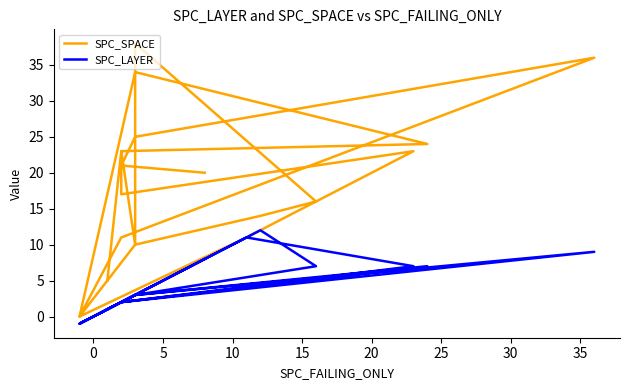

What is the difference between the second highest and minimum values in the SPC_SPACE series?

36